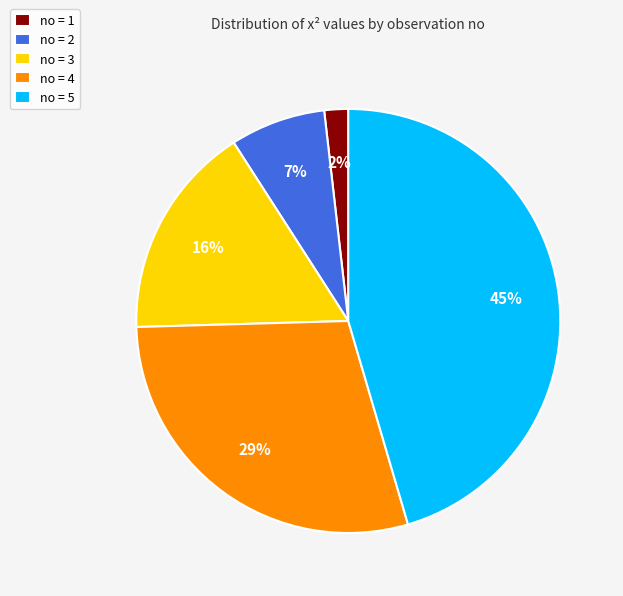

Rank the categories by value from lowest to highest.

no = 1, no = 2, no = 3, no = 4, no = 5